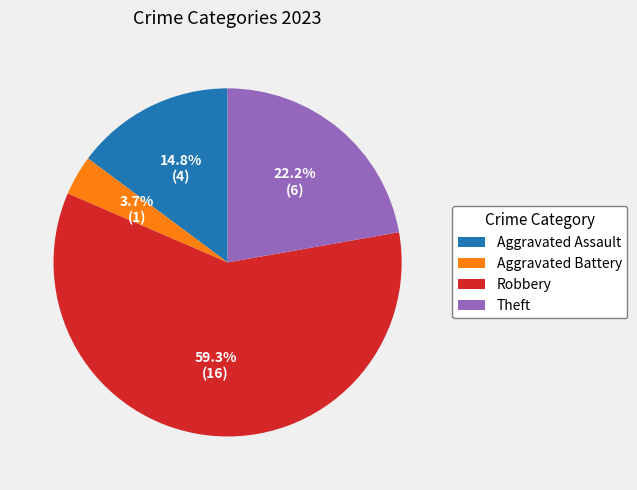

What is the ratio of the value at Theft to the value at Robbery?

0.4